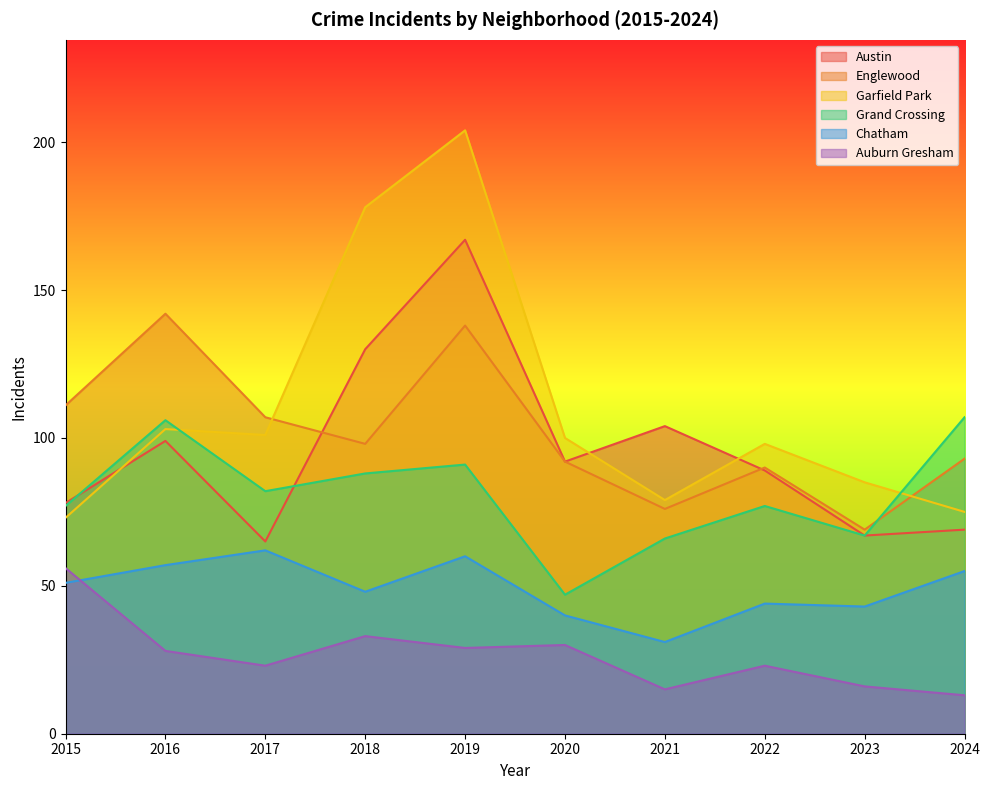

How many times do Austin and Garfield Park cross each other?

3